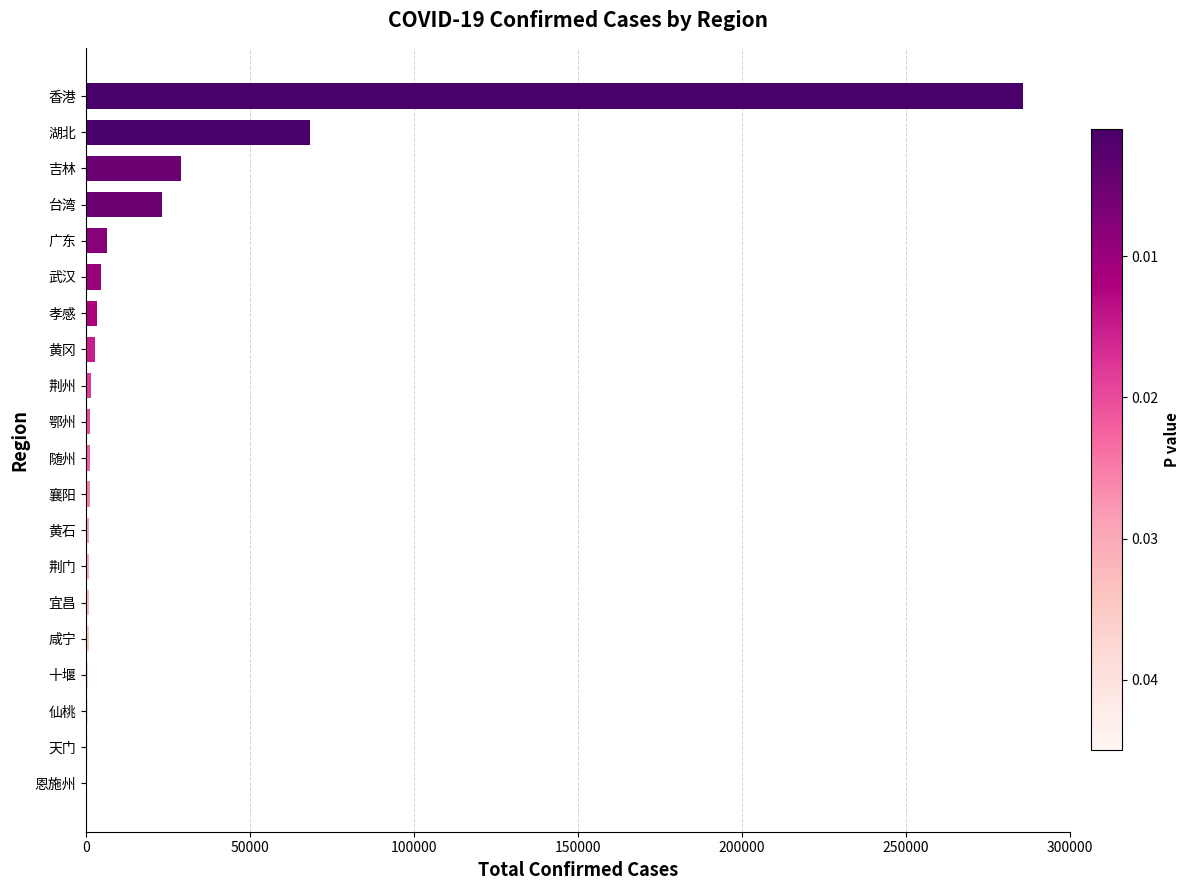

Does the chart contain stacked bars?

No